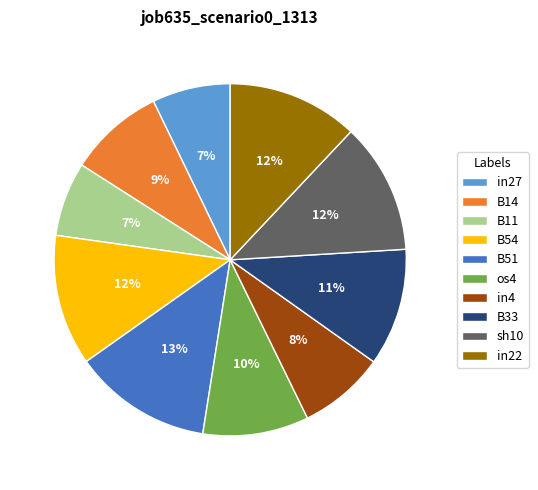

Which slice is the largest?

B51